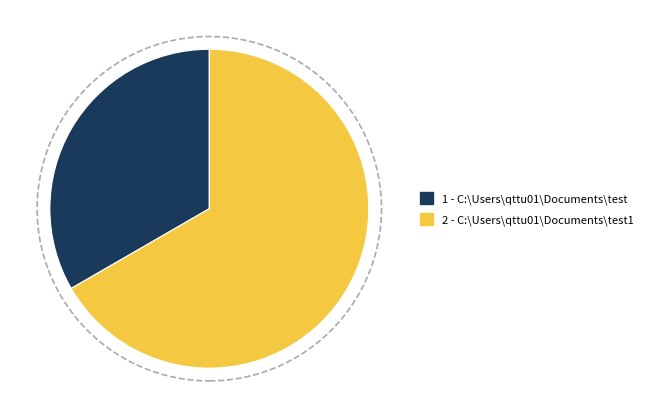

Is there a majority slice in this chart?

Yes